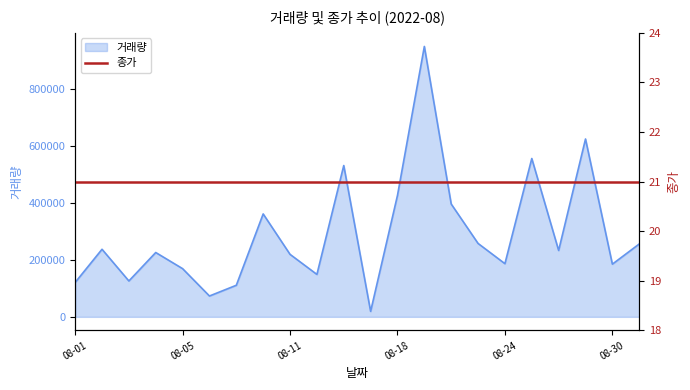

The chart shows a value of 125930 at 2022-08-03. True or false?

True